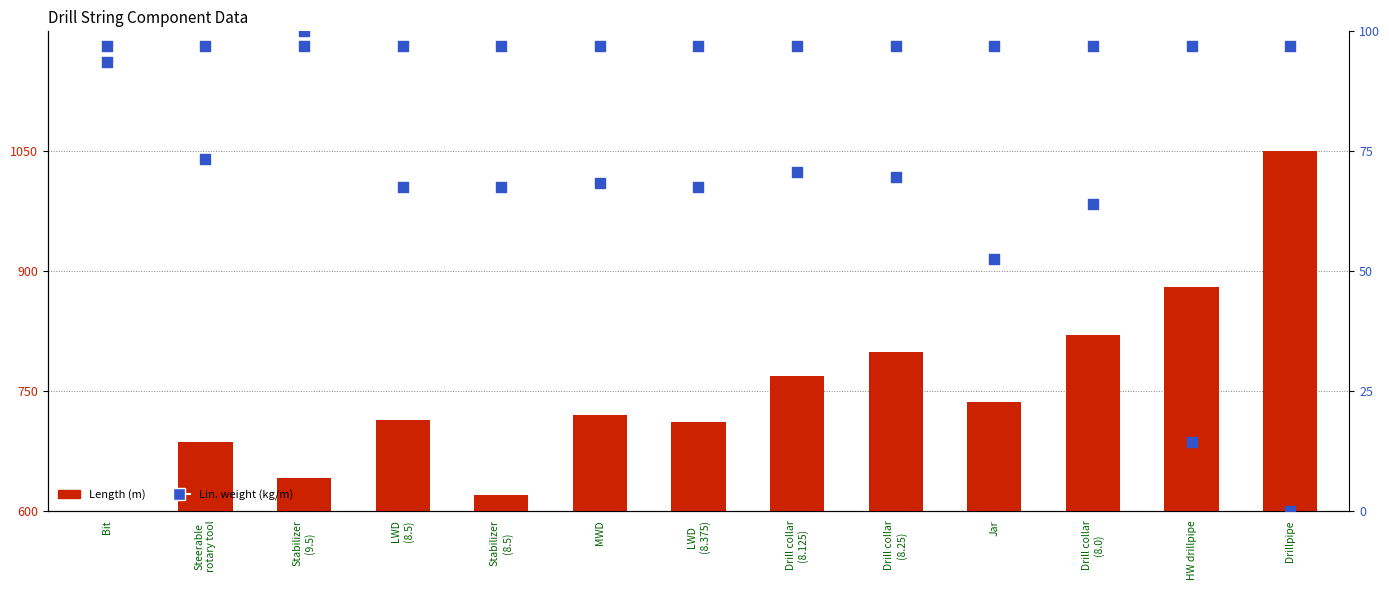

What are all the series names shown in the legend?

Length (m), Lin. weight (kg/m)